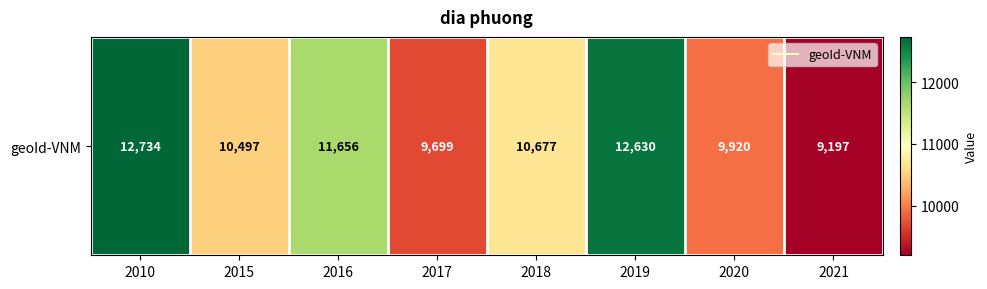

How many data points are above 10677?

3